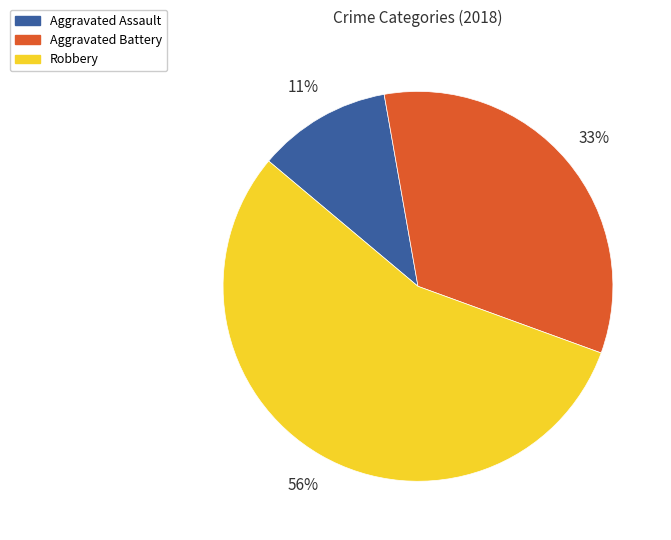

Which slice is the largest?

Robbery